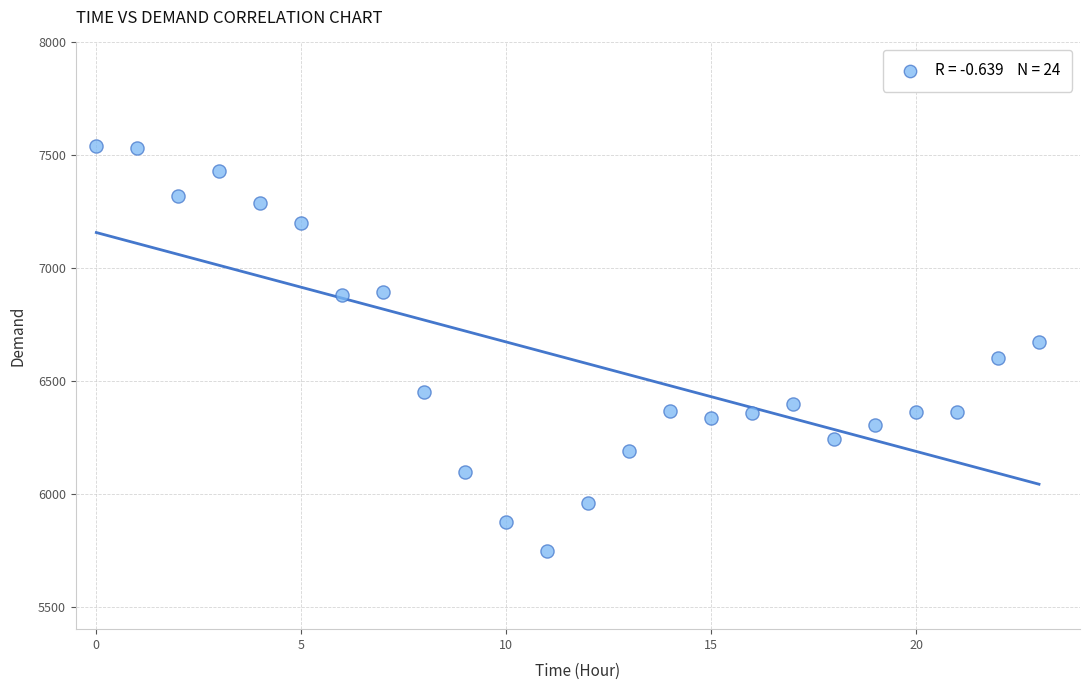

What is the range of Y values (max minus min)?

1792